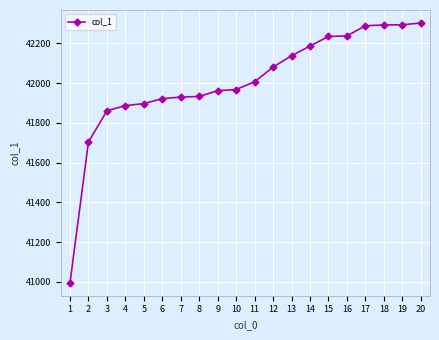

Is it true that the value at 19 is 42294?

True